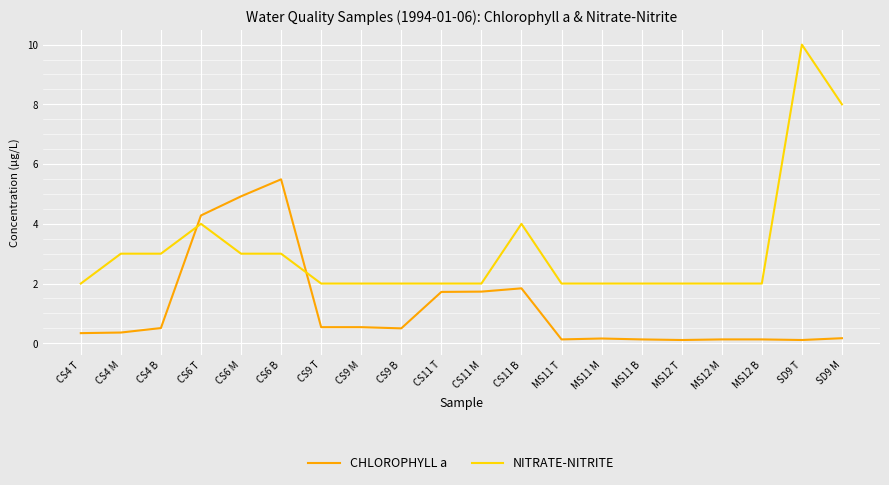

What position from the right is CS11 M?

10